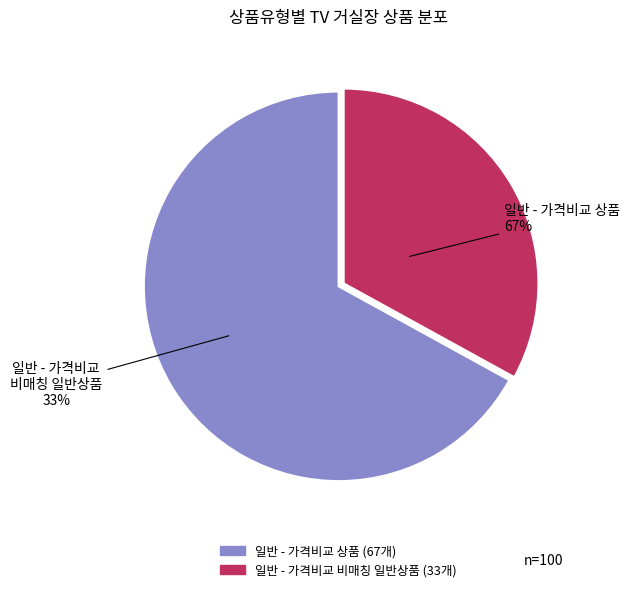

Do 일반 - 가격비교 비매칭 일반상품 and 일반 - 가격비교 상품 together represent more than half of the pie?

Yes